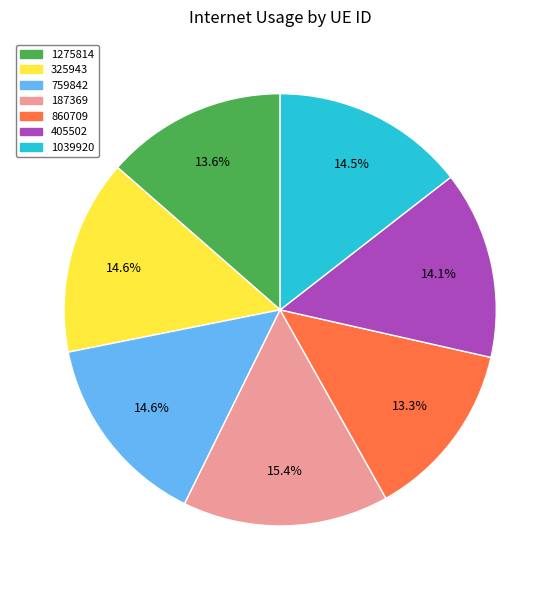

Which slice is the largest?

187369